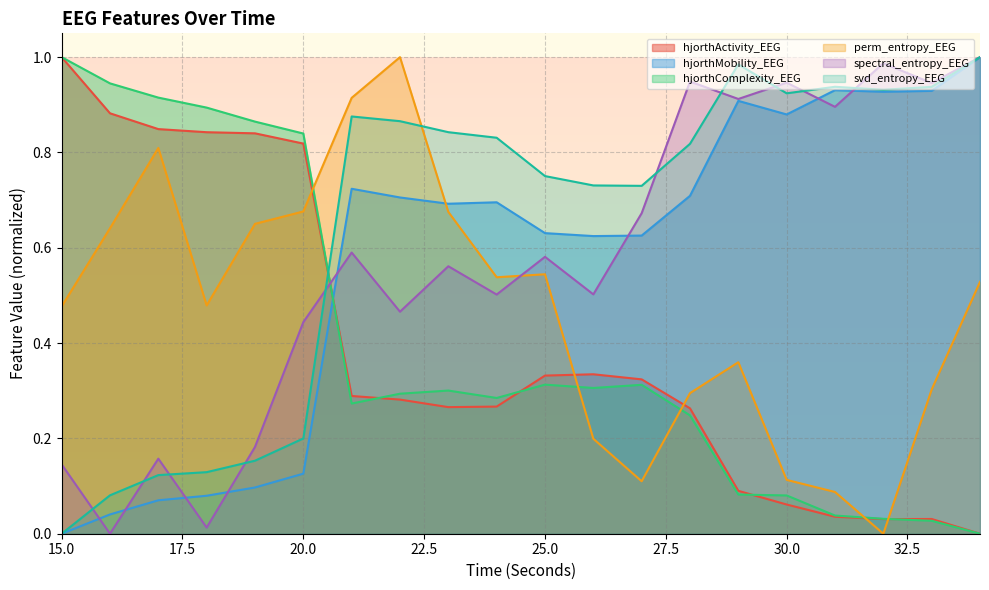

Which series has the largest total across all categories?

svd_entropy_EEG